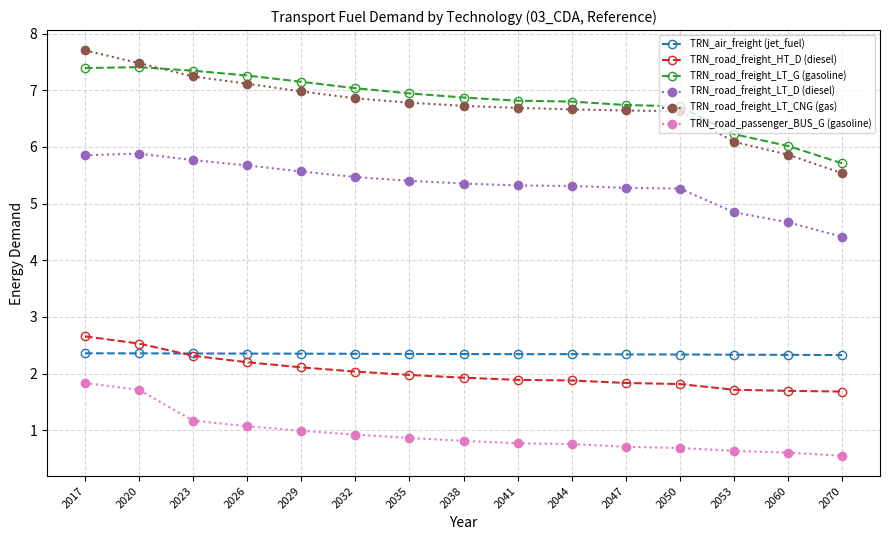

What is the approximate value of TRN_air_freight (jet_fuel) at 2032?

2.3